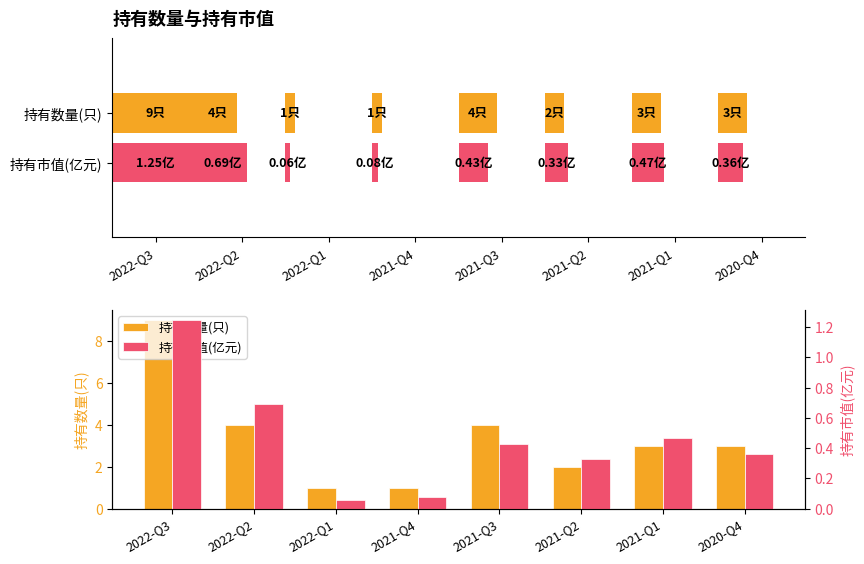

Which series has the largest range (max minus min)?

持有数量(只)